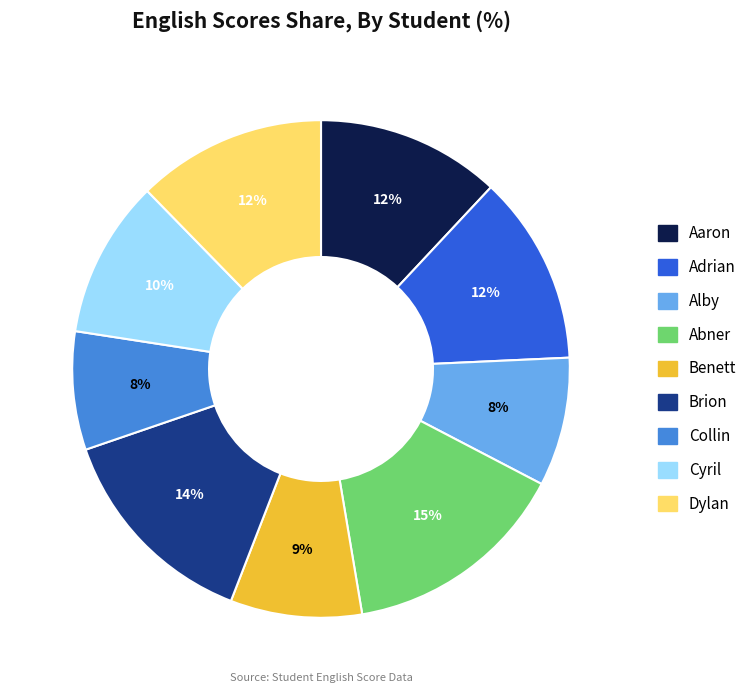

Combined, do Dylan and Brion account for over 50%?

No